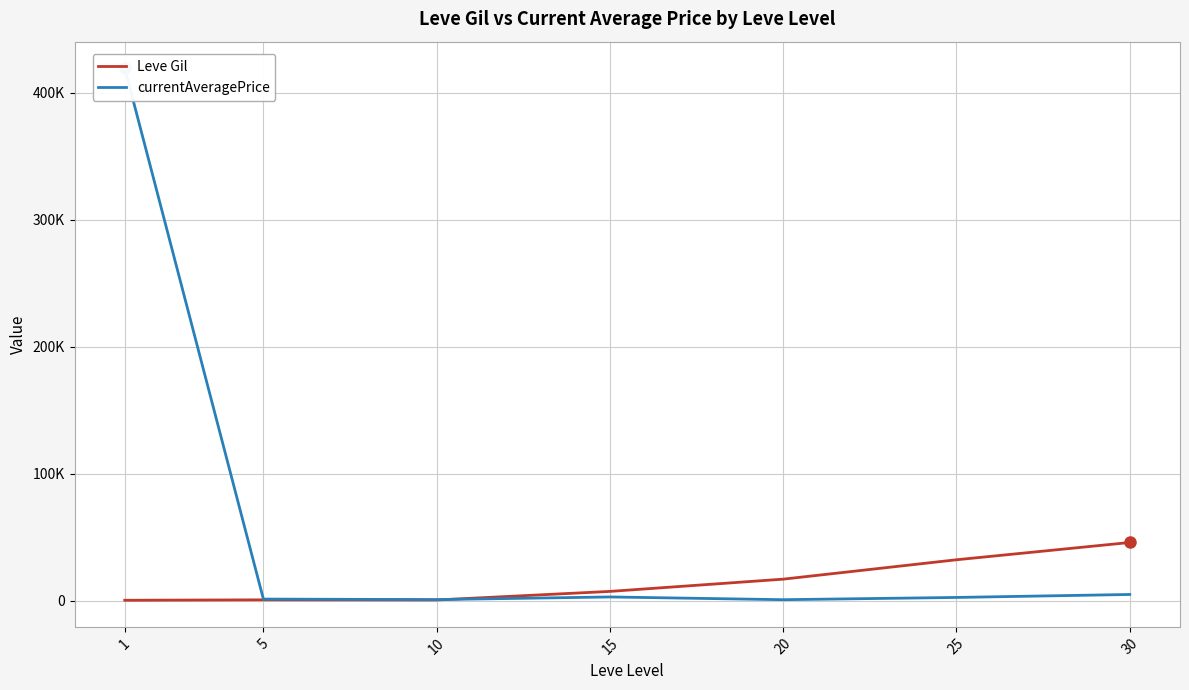

Which category has the highest value across all series?

1